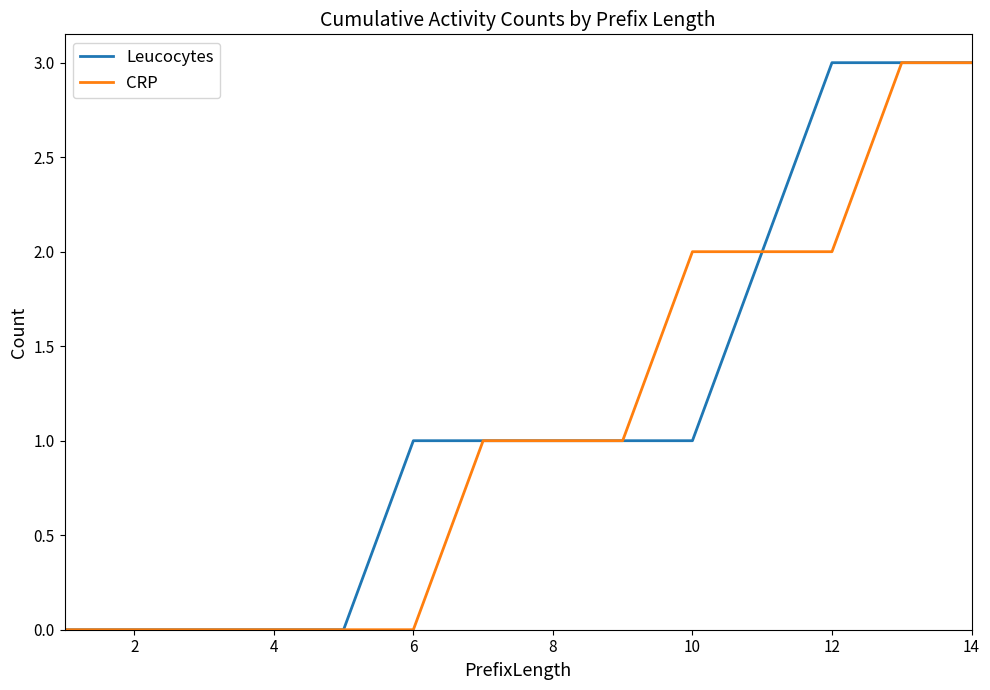

What is the maximum value for Leucocytes?

3